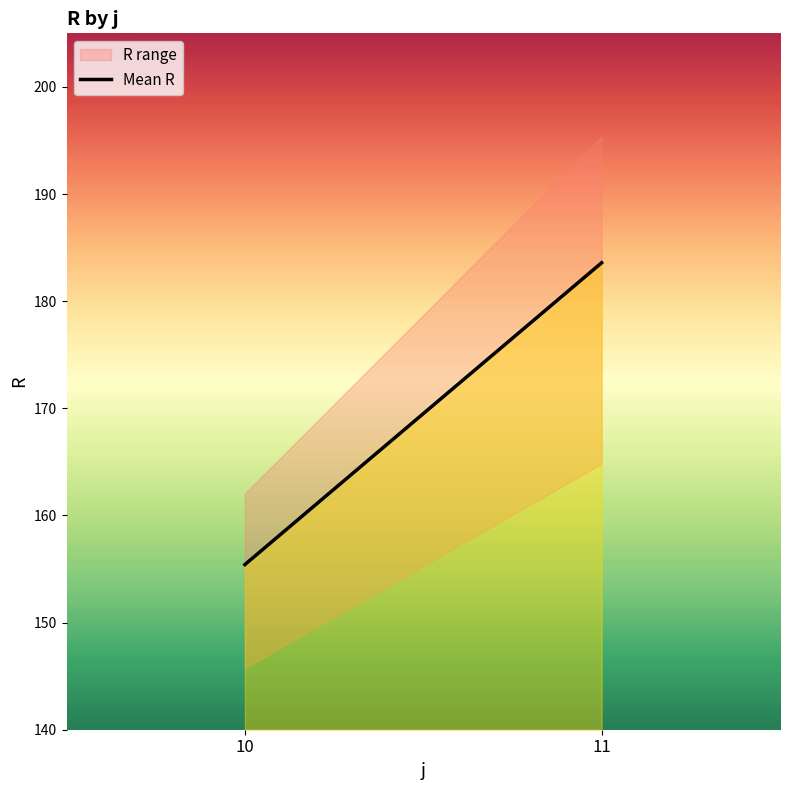

Reading right to left, what are all the values shown in this chart?

11=183.6	10=155.4